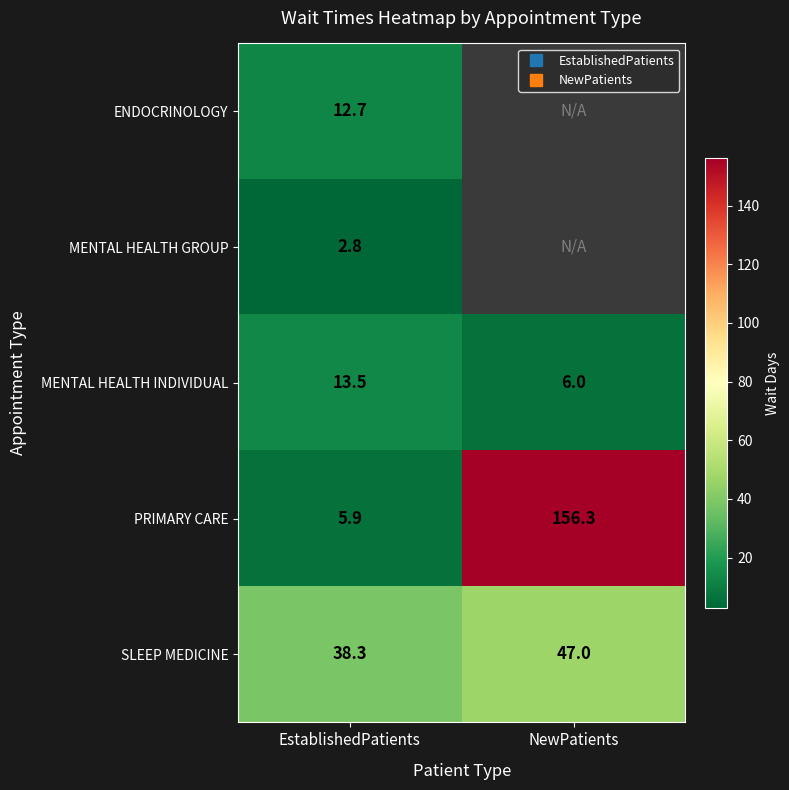

At EstablishedPatients, list the series in order from largest to smallest.

SLEEP MEDICINE, MENTAL HEALTH INDIVIDUAL, ENDOCRINOLOGY, PRIMARY CARE, MENTAL HEALTH GROUP